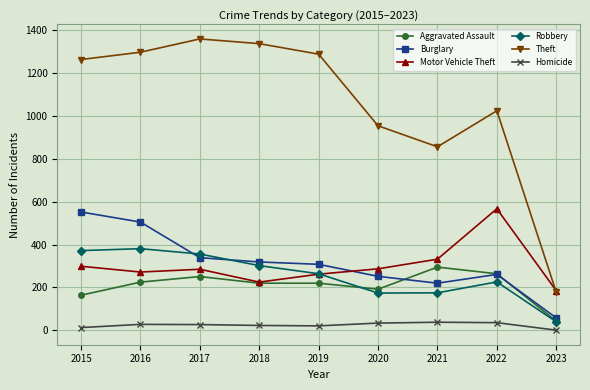

In Robbery, how many points are higher than both neighbors (excluding endpoints)?

2